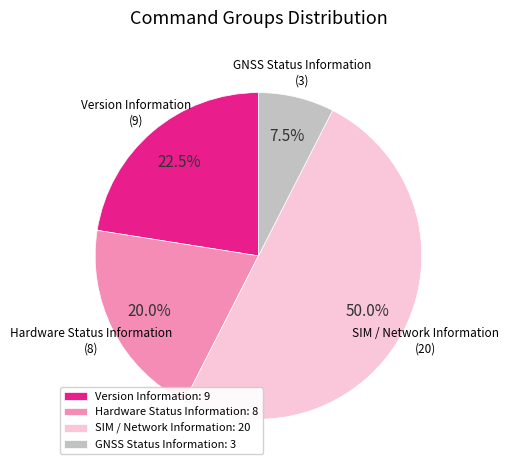

To the nearest percent, what is the average slice percentage?

25%